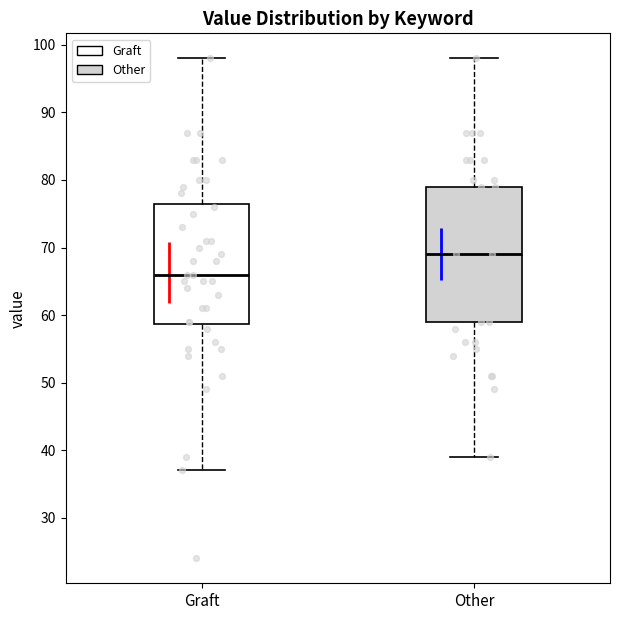

Reading left to right, transcribe this box plot: for each box, give where its median line is, the range the box spans, and where its two whiskers end, as read against the y-axis. The values are not printed on the chart, so give them approximately, as read against the axis.

Graft: median 66, box 59 to 77, whiskers 37 to 98
Other: median 69, box 59 to 79, whiskers 39 to 98